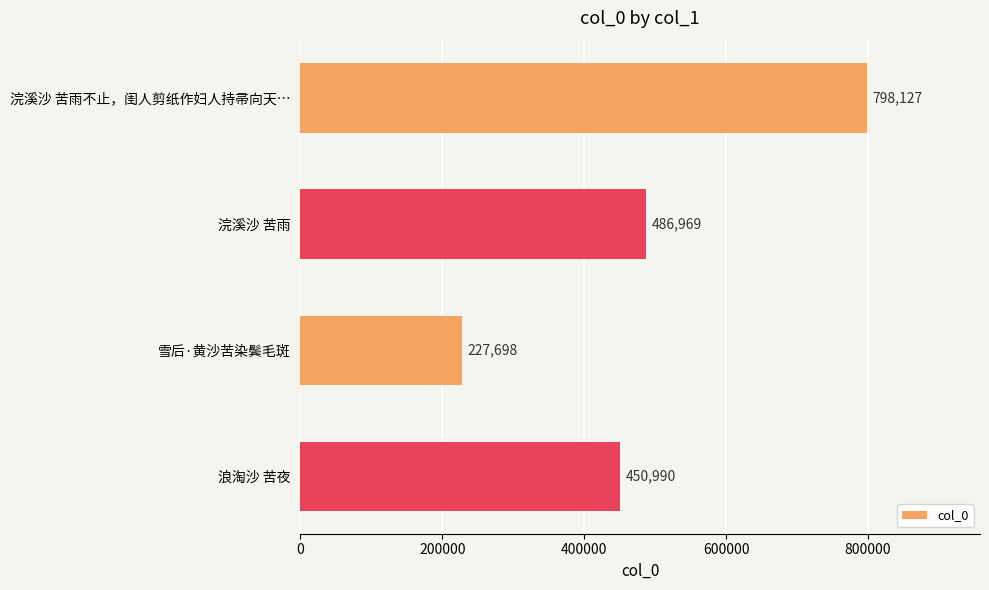

Reading top to bottom, transcribe all the data shown in this chart.

浣溪沙 苦雨不止，闺人剪纸作妇人持帚向天…=798127	浣溪沙 苦雨=486969	雪后·黄沙苦染鬓毛斑=227698	浪淘沙 苦夜=450990